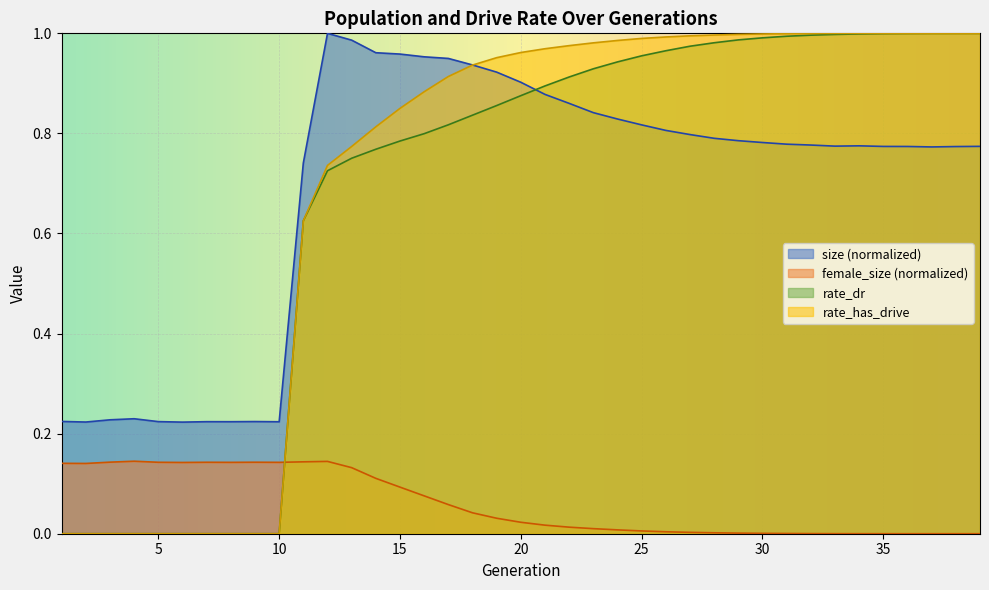

True or false: rate_dr has a value of 0.3 at 29.

False